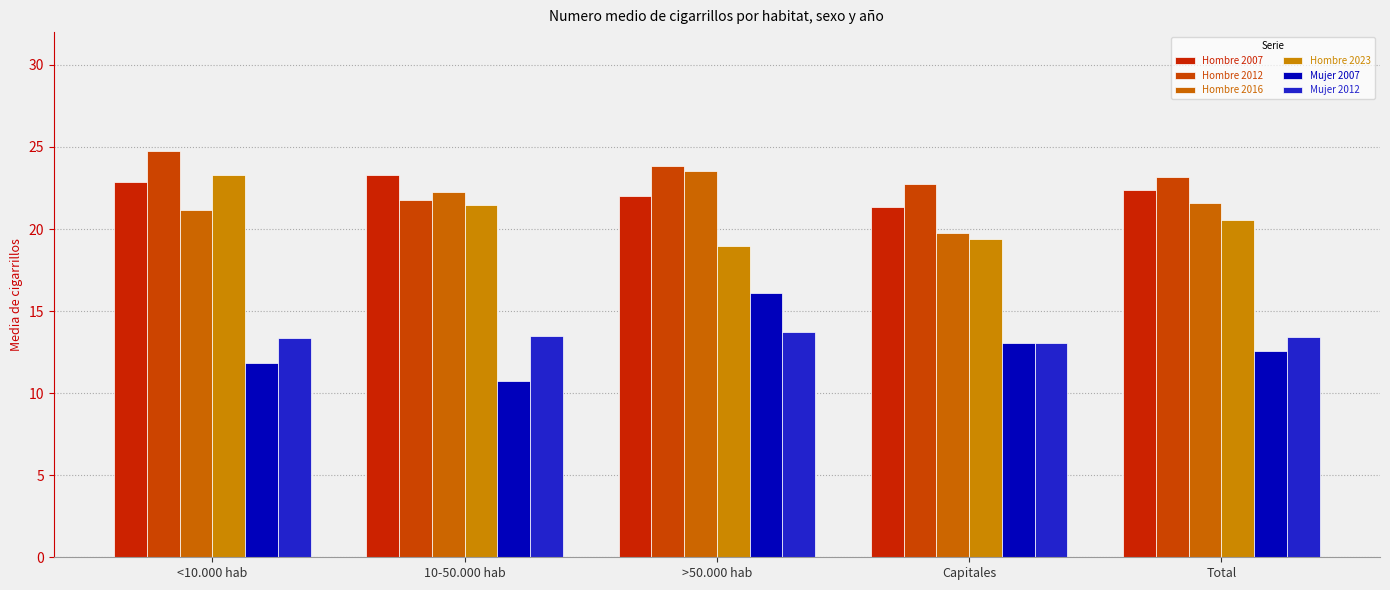

Rank the categories by Hombre 2007 value from lowest to highest.

Capitales, >50.000 hab, Total, <10.000 hab, 10-50.000 hab